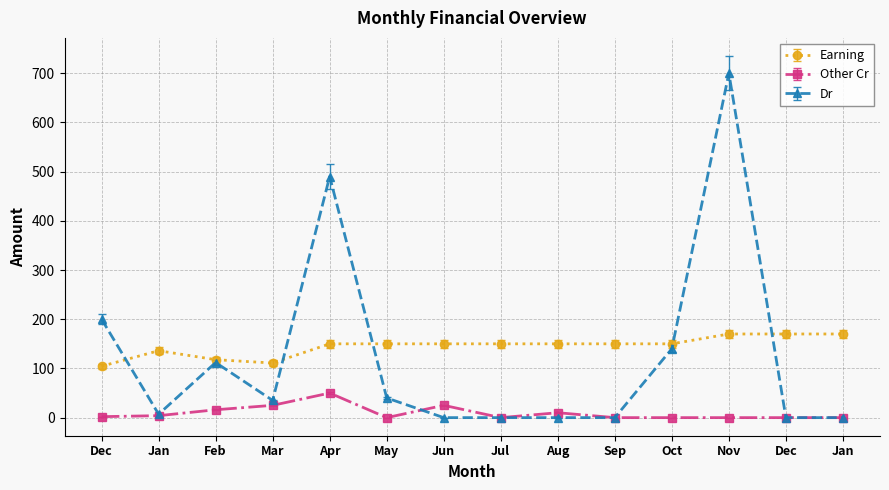

Does the chart display data point markers on the line(s)?

Yes